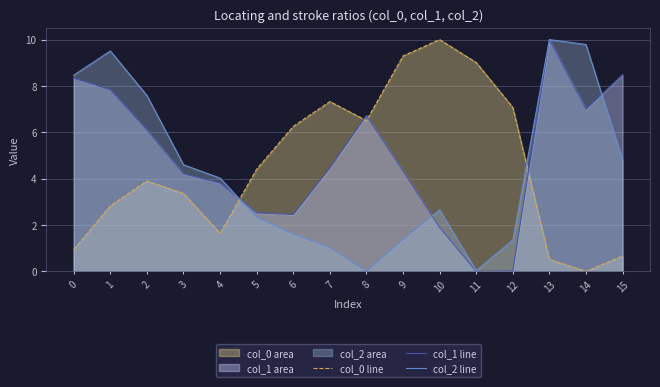

Is it true that col_2 line equals 9.5 at 1?

True